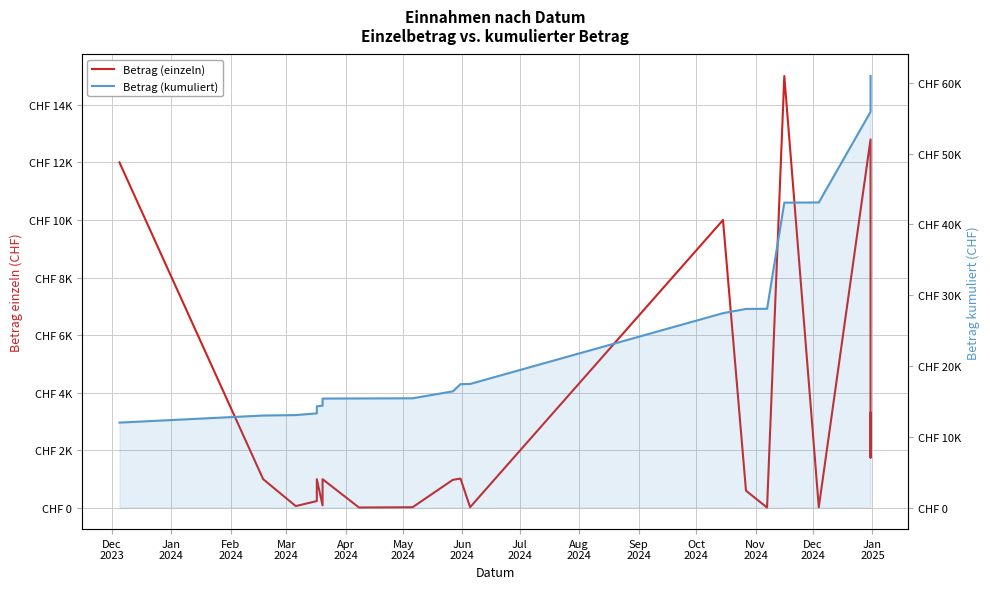

True or false: Betrag (einzeln) and Betrag (kumuliert) intersect in this chart.

False